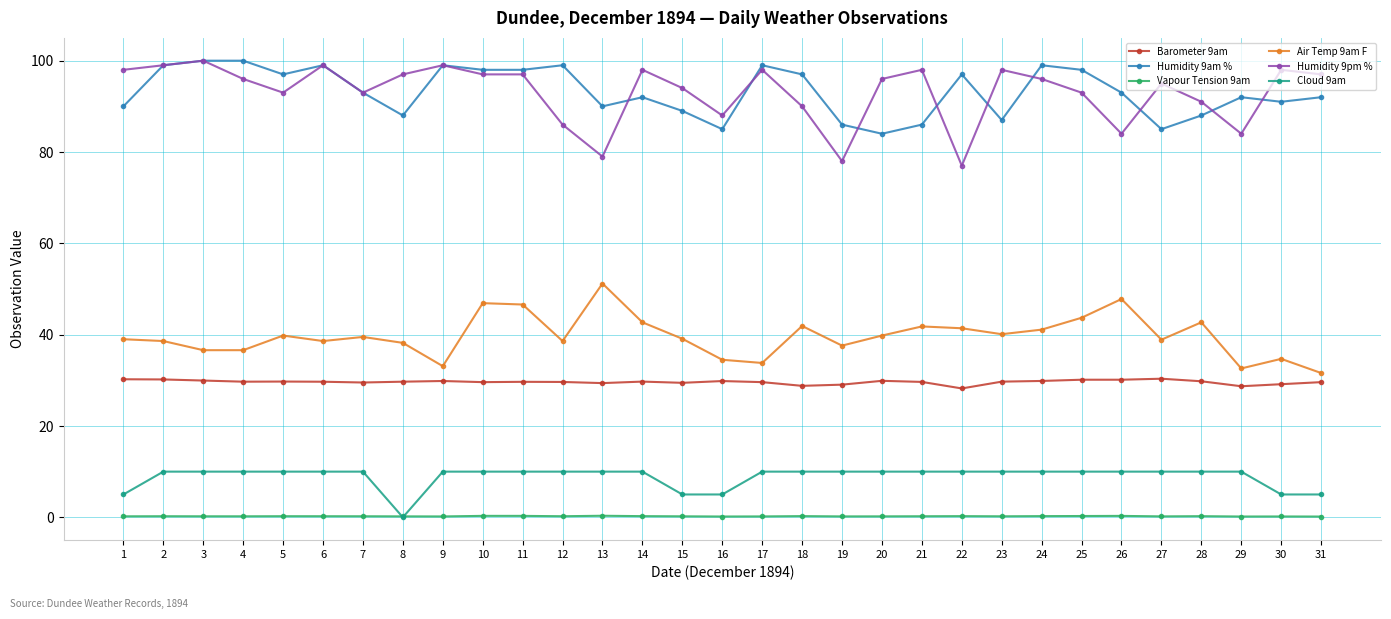

What is the greatest value displayed?

100.0